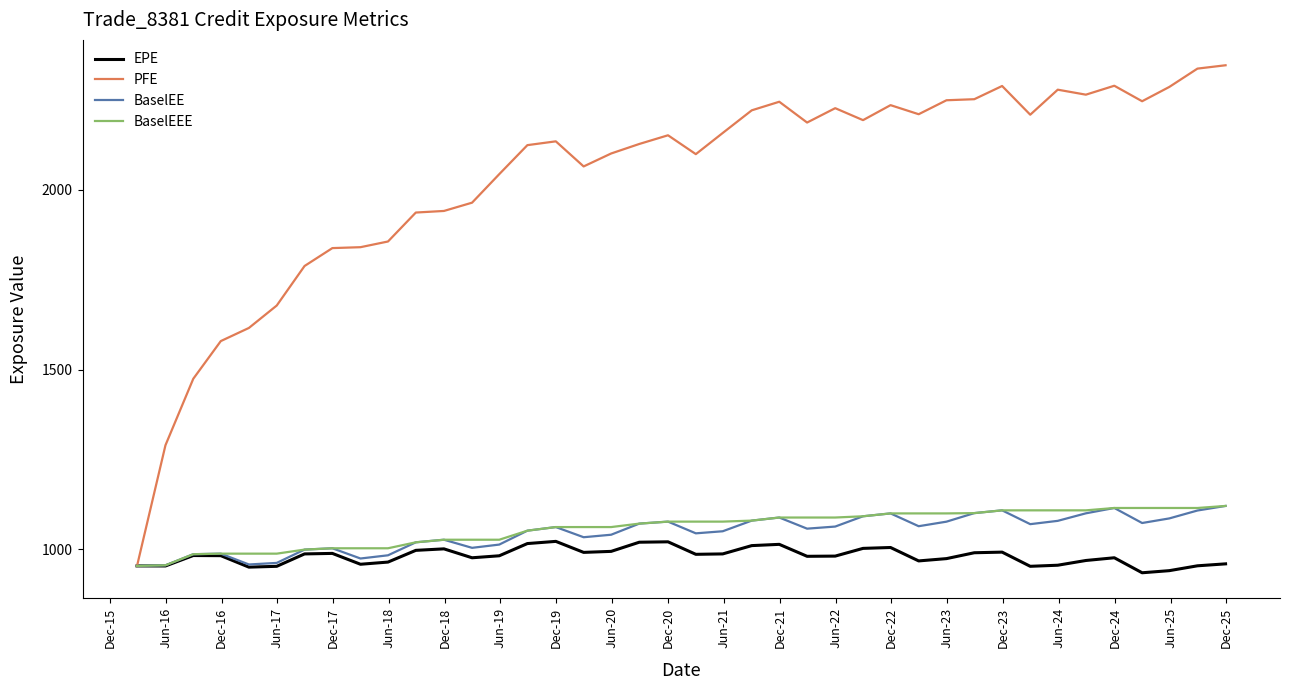

Which series has the largest total across all categories?

PFE